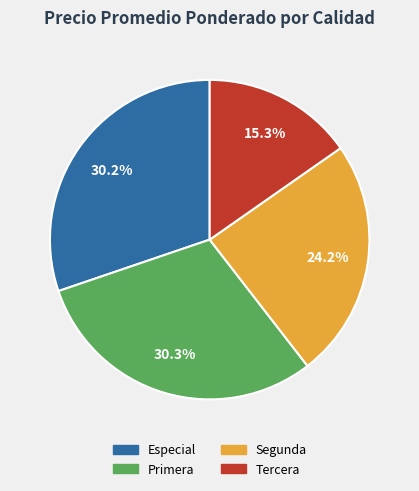

Which has a higher value, Primera or Tercera?

Primera